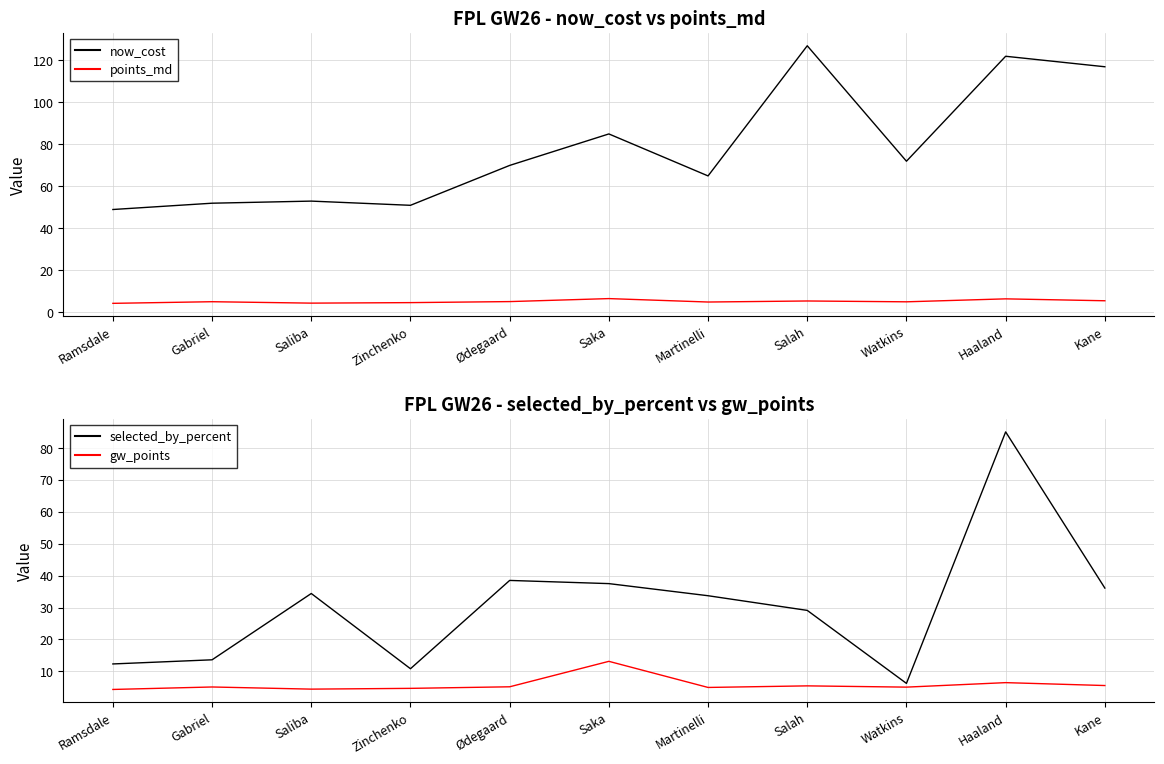

True or false: gw_points and selected_by_percent cross at least once.

False